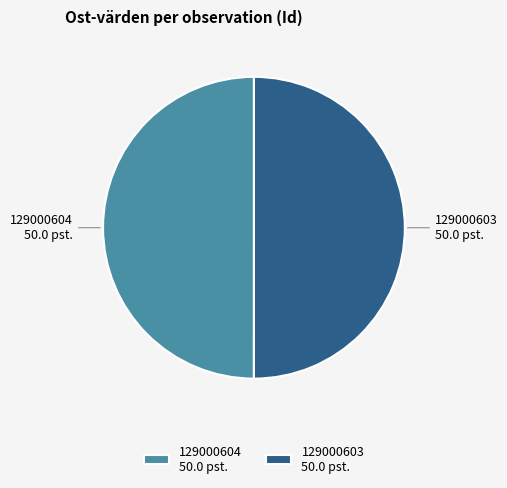

What is the ratio of the value at 129000603 50.0 pst. to the value at 129000604 50.0 pst.?

1.0